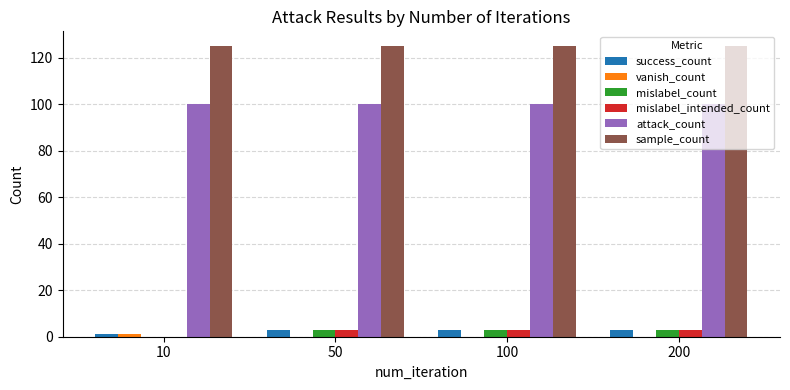

How many series are shown in this chart?

6